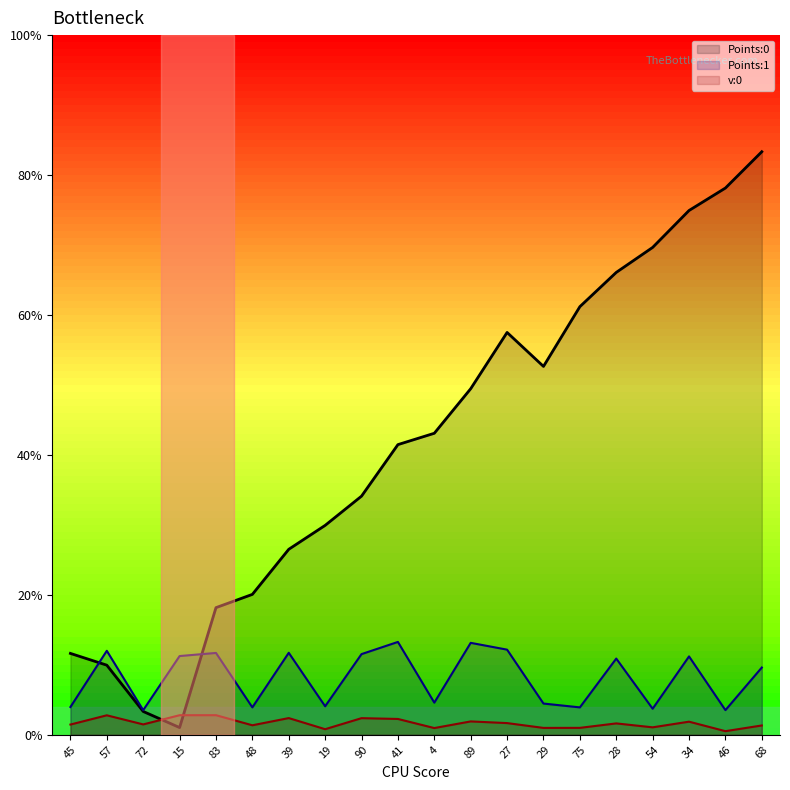

Where is Points:0 nearest to the value 0?

15